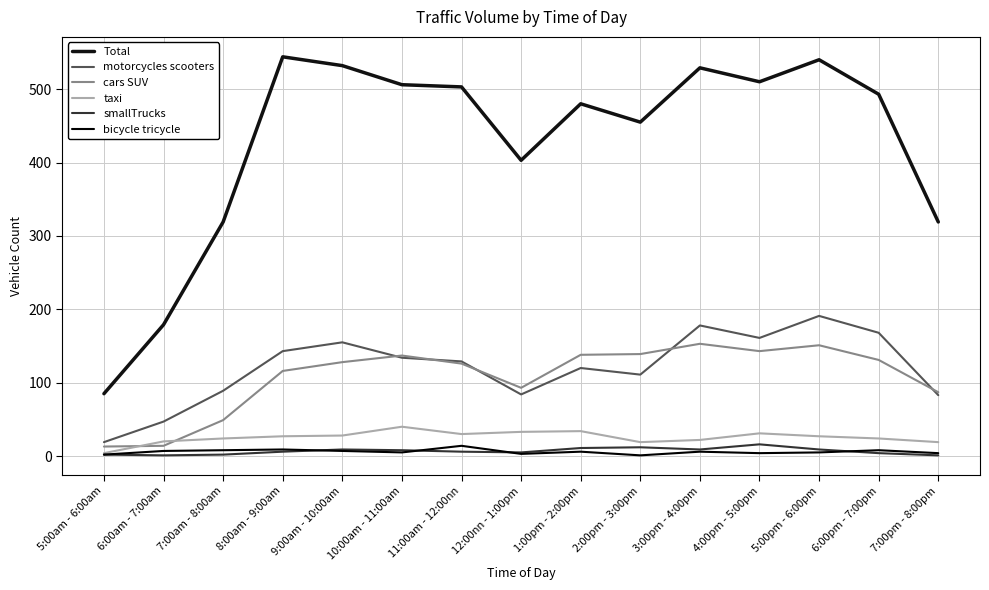

True or false: cars SUV and bicycle tricycle cross at least once.

False